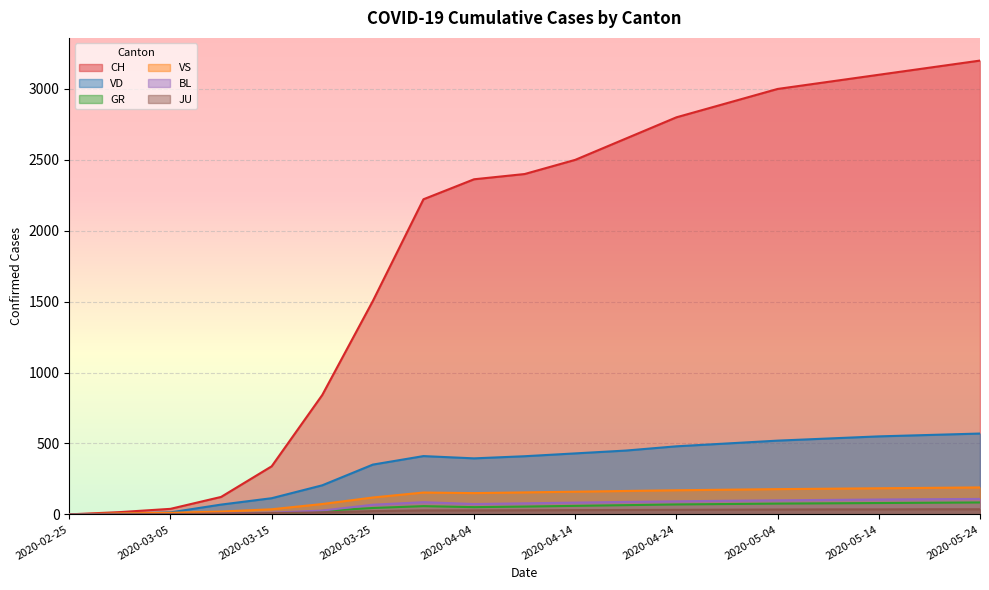

What position from the right is 2020-04-29?

6